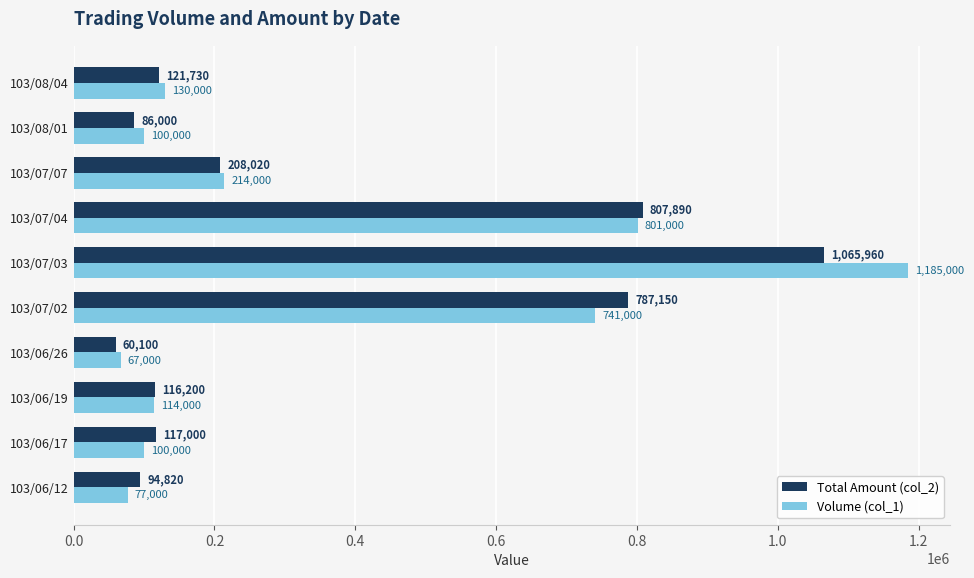

Read the Volume (col_1) value at 103/08/04.

130000